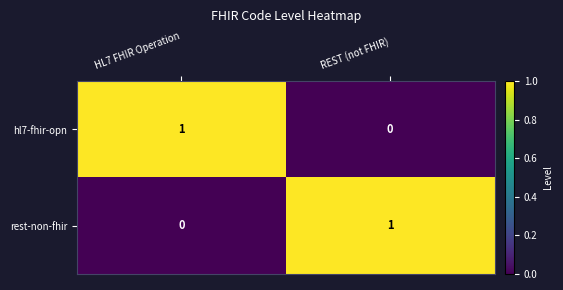

Is it true that rest-non-fhir equals 0 at HL7 FHIR Operation?

True